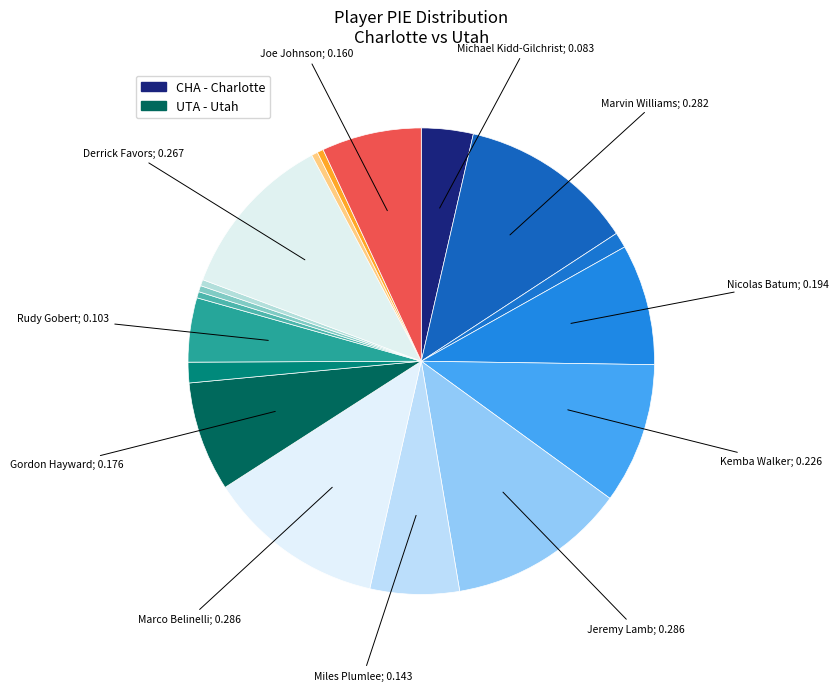

Count the number of slices in the pie.

18